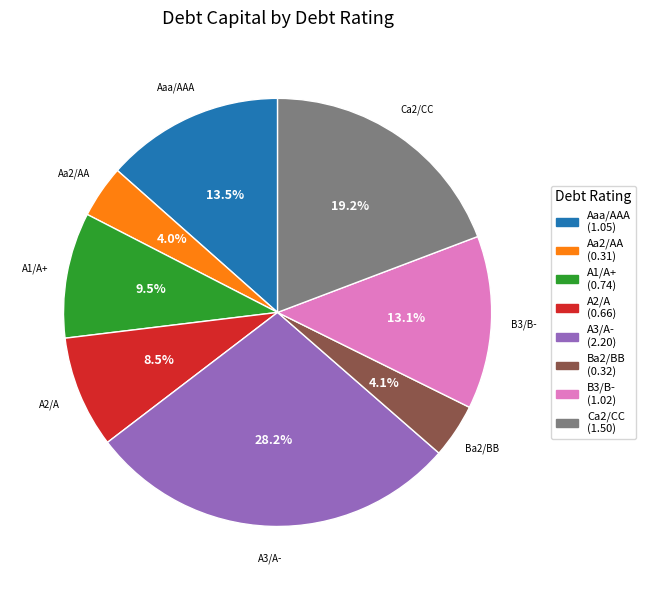

What portion of the pie excludes A1/A+?

90.5%